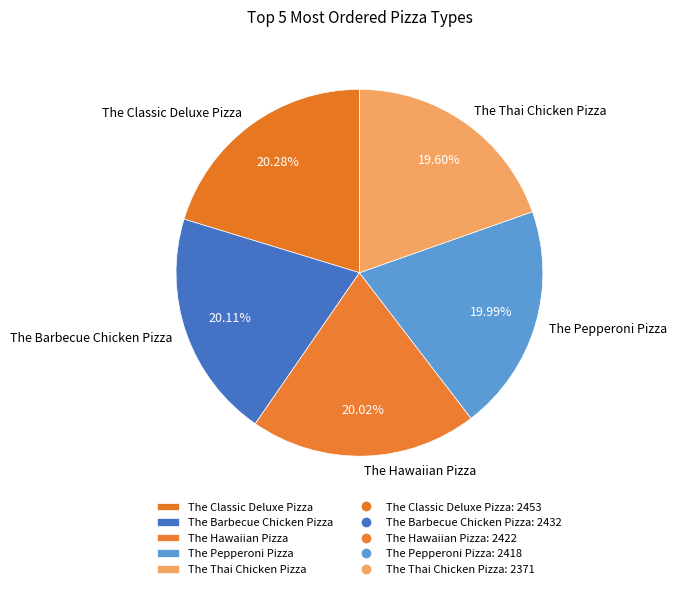

What percentage do The Pepperoni Pizza and The Classic Deluxe Pizza together represent?

40.3%